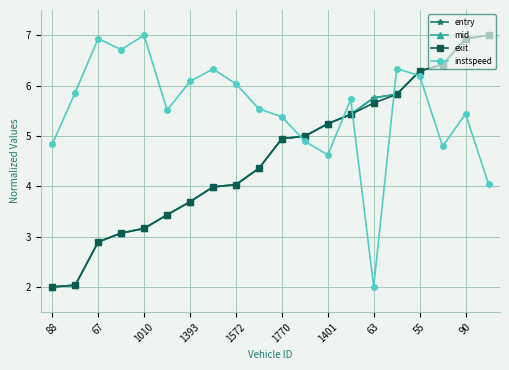

Reading left to right, list all the values displayed in this chart.

entry: 2.0	2.0	2.9	3.1	3.2	3.4	3.7	4.0	4.0	4.4	4.9	5.0	5.2	5.4	5.8	5.8	6.3	6.4	6.9	7.0
mid: 2.0	2.0	2.9	3.1	3.2	3.4	3.7	4.0	4.0	4.4	4.9	5.0	5.2	5.4	5.8	5.8	6.3	6.4	6.9	7.0
exit: 2.0	2.0	2.9	3.1	3.2	3.4	3.7	4.0	4.0	4.4	4.9	5.0	5.2	5.4	5.7	5.8	6.3	6.4	6.9	7.0
instspeed: 4.8	5.9	6.9	6.7	7.0	5.5	6.1	6.3	6.0	5.5	5.4	4.9	4.6	5.7	2.0	6.3	6.2	4.8	5.4	4.0